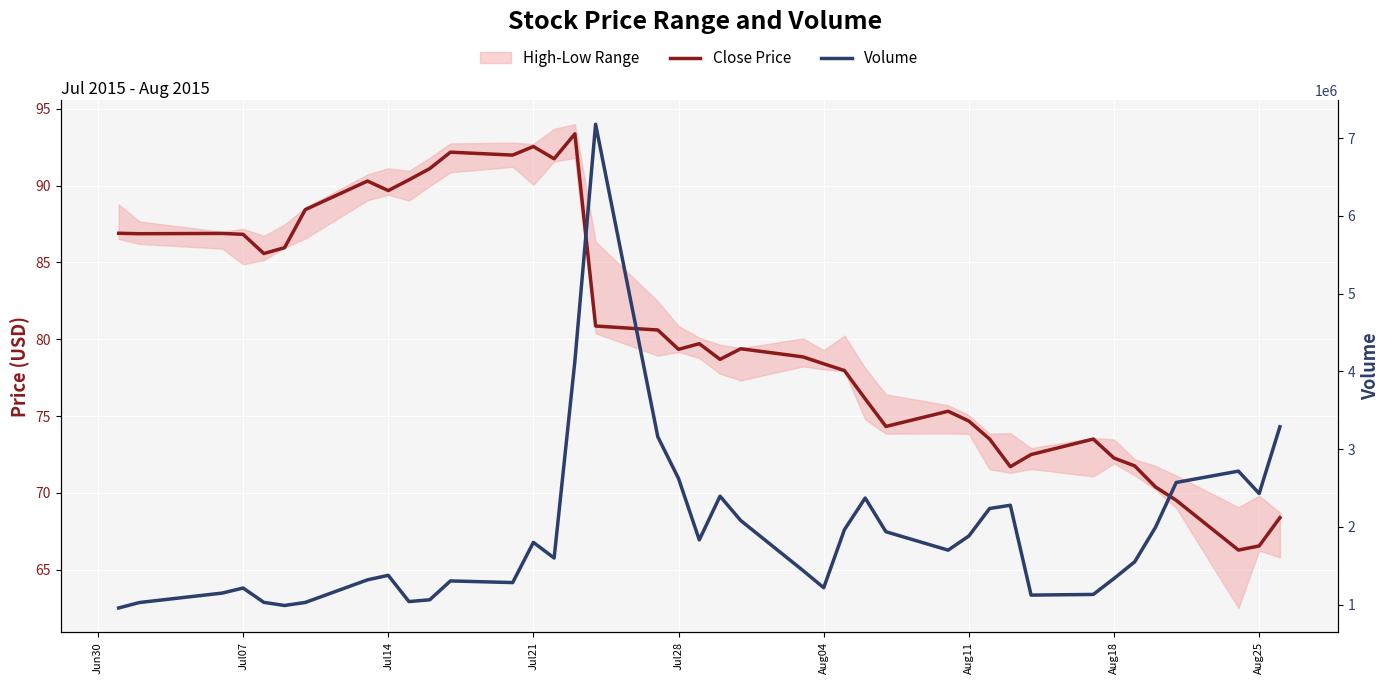

How many lines are shown in the chart?

2